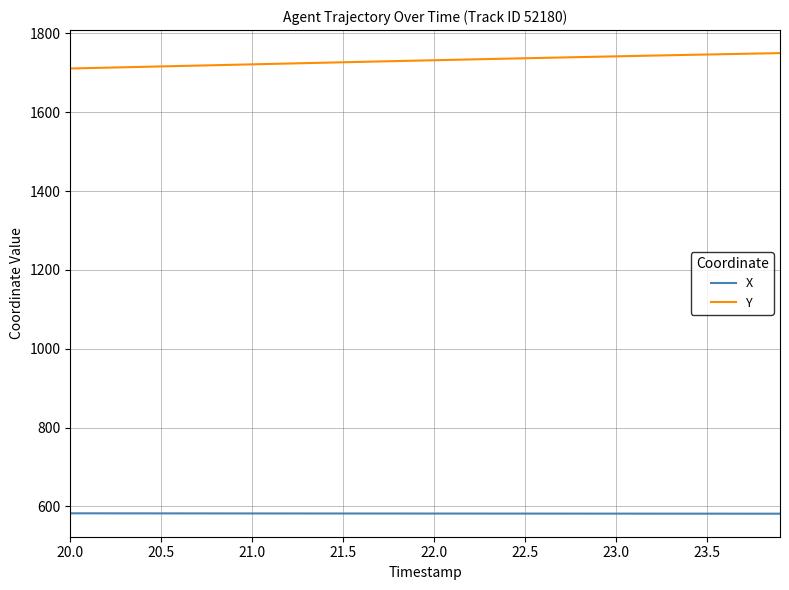

How many series are shown in this chart?

2